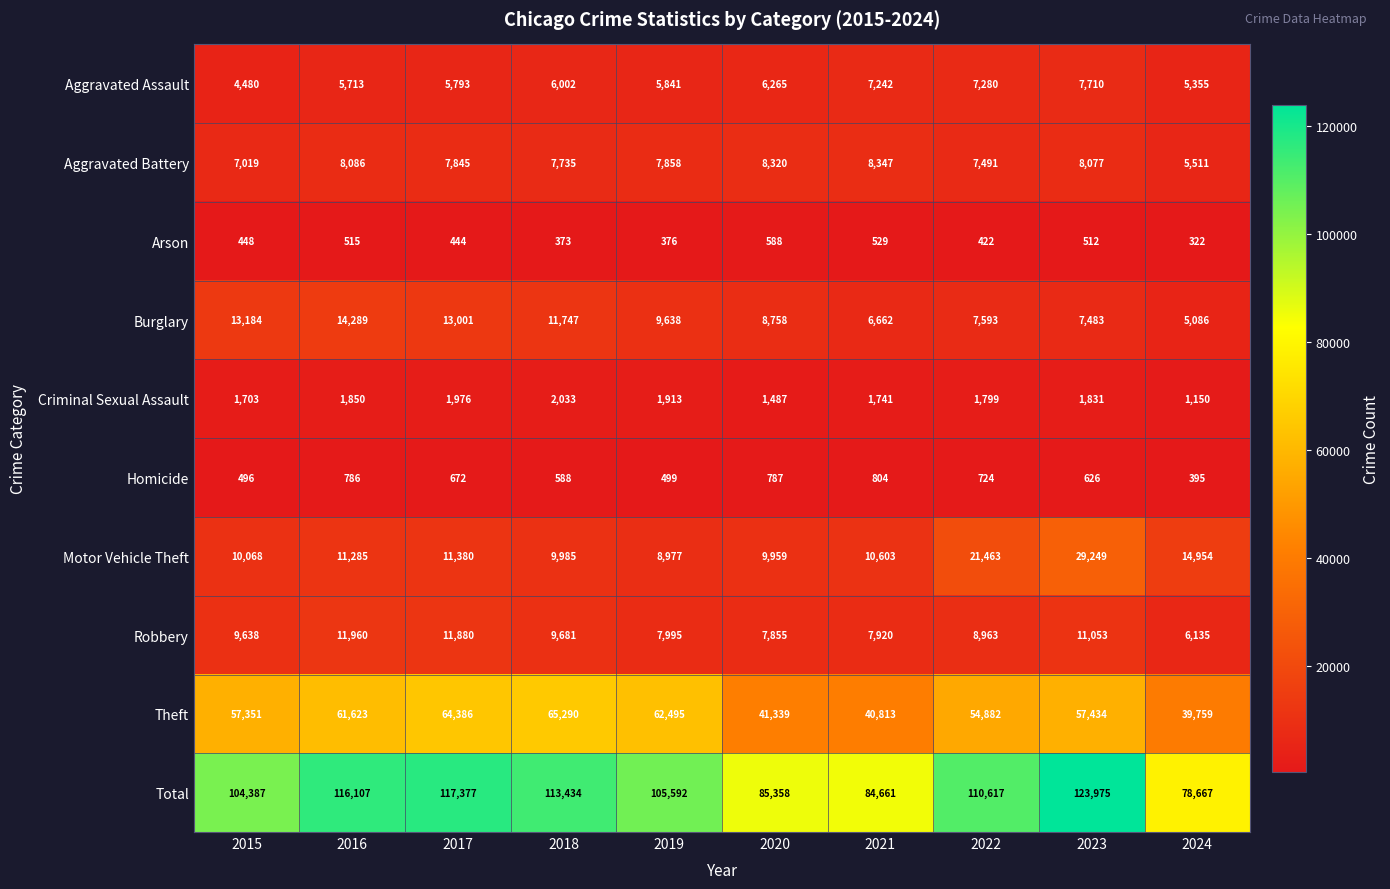

What is the maximum value for Aggravated Assault?

7710